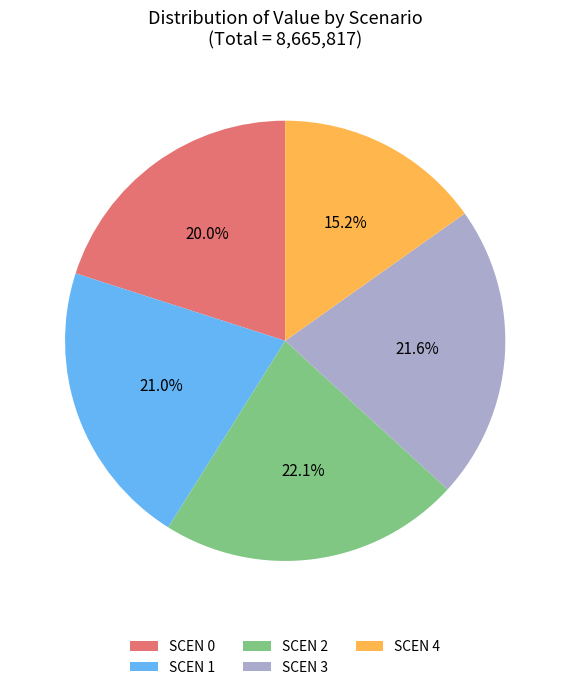

To the nearest percent, what is the difference between the largest and smallest slice percentages?

7%